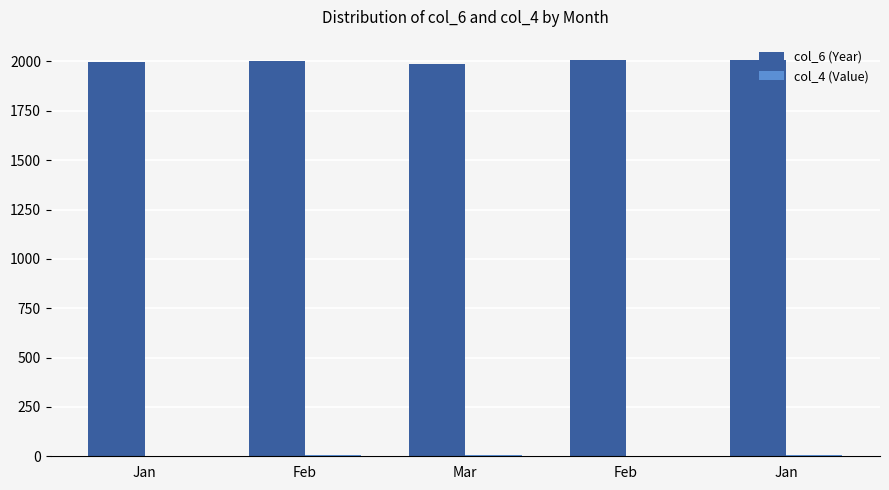

What is the label of the 1st bar from the left?

Jan